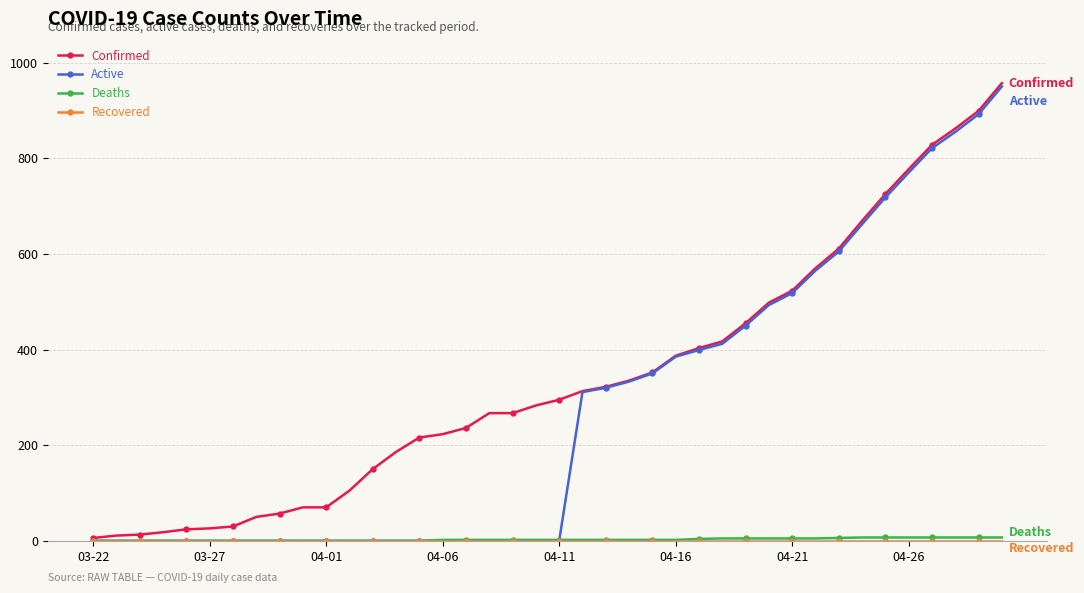

Which series has the largest total across all categories?

Confirmed